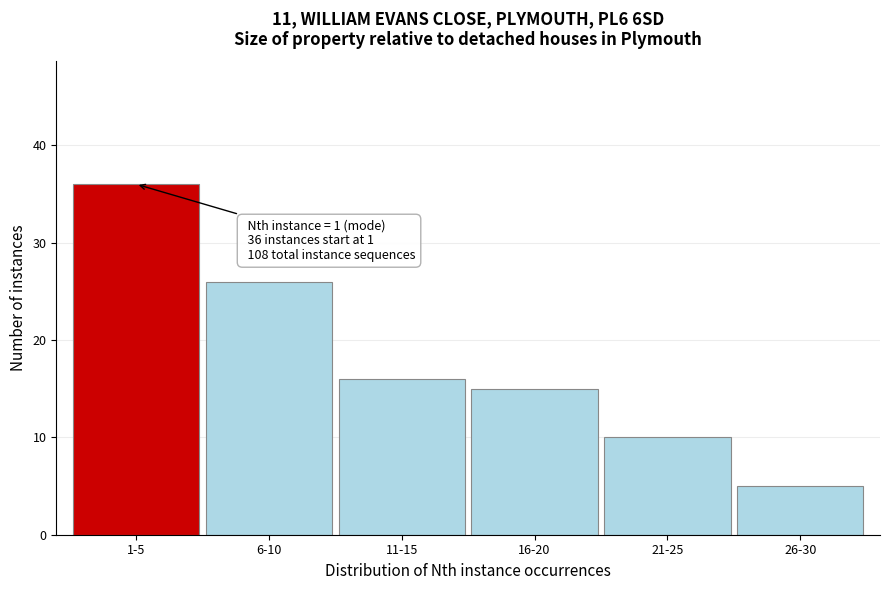

Reading right to left, list all the values displayed in this chart.

26-30=5	21-25=10	16-20=15	11-15=16	6-10=26	1-5=36